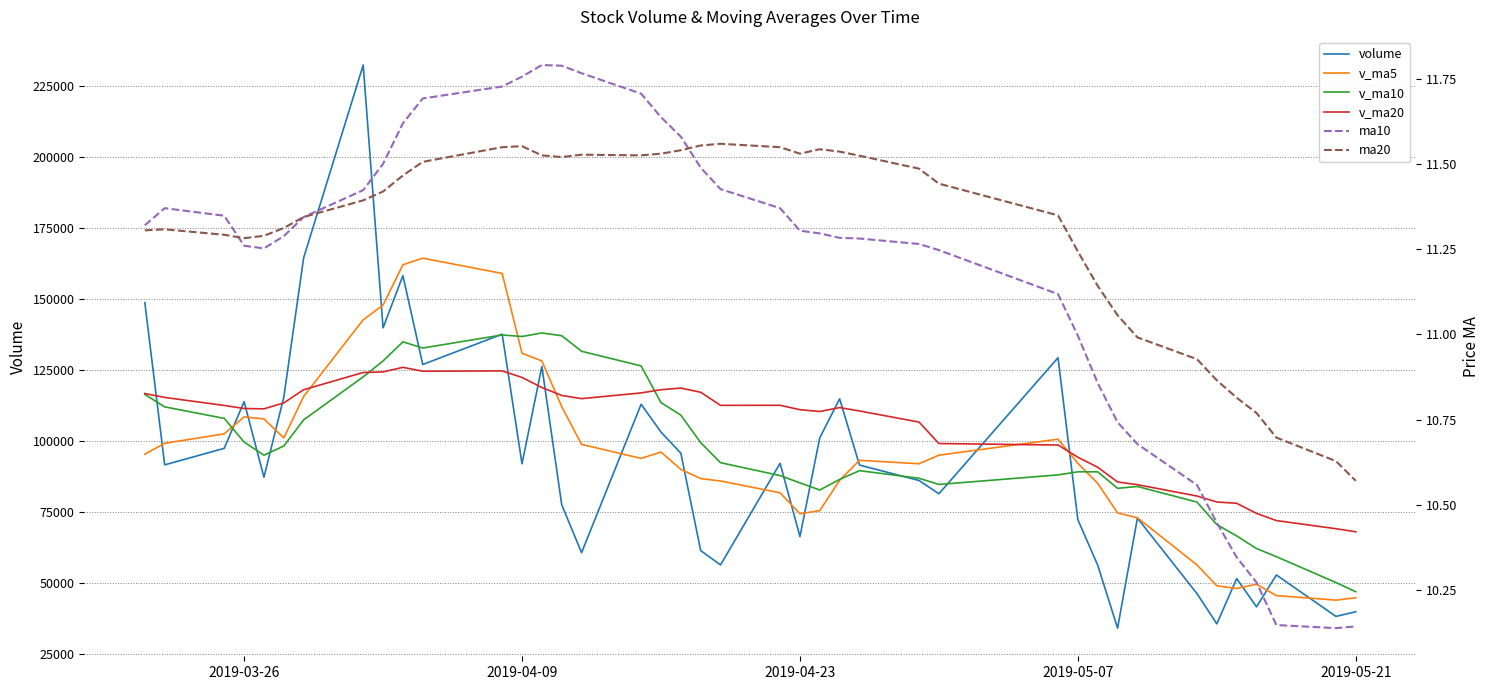

What is the value of the ma10 point at the 5th from the left?

11.3